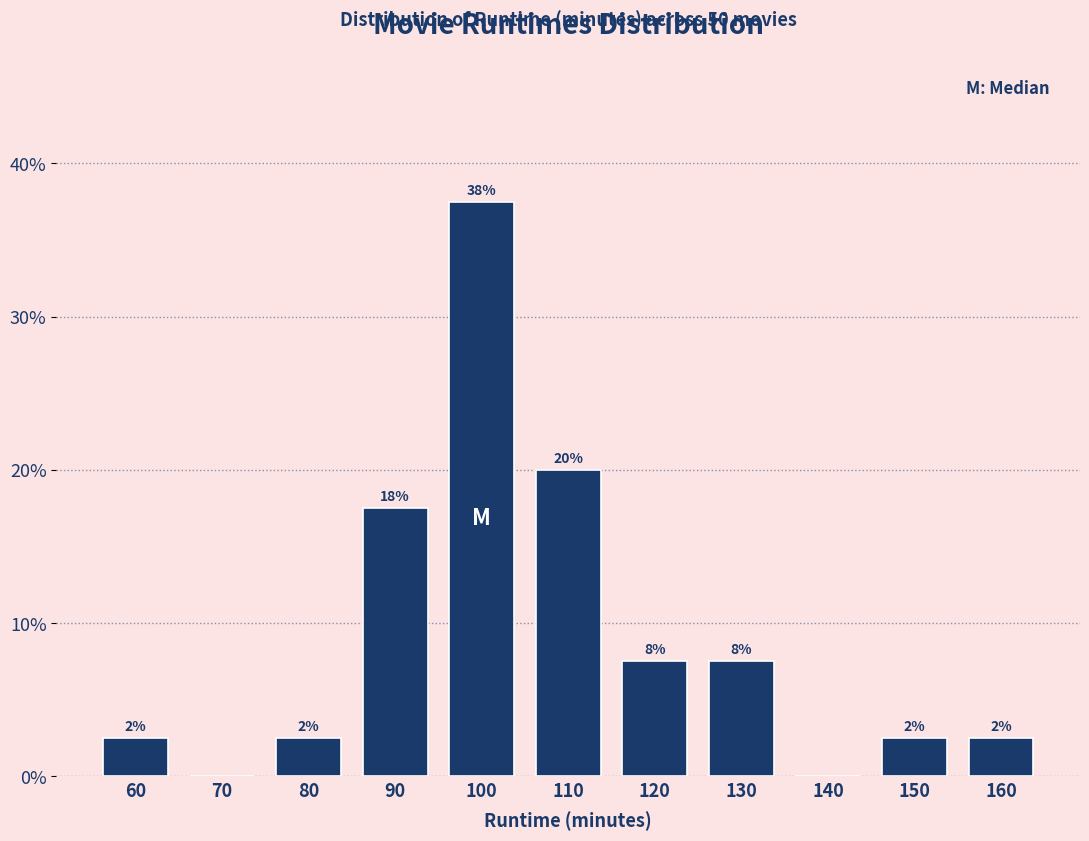

Are the bars horizontal?

No